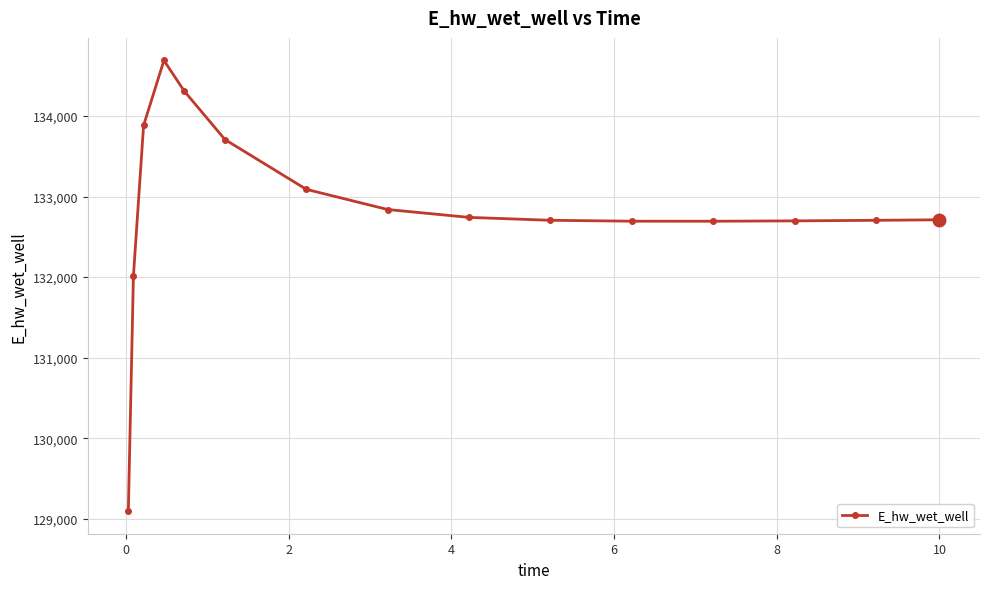

What is the minimum value shown in the chart?

129093.5